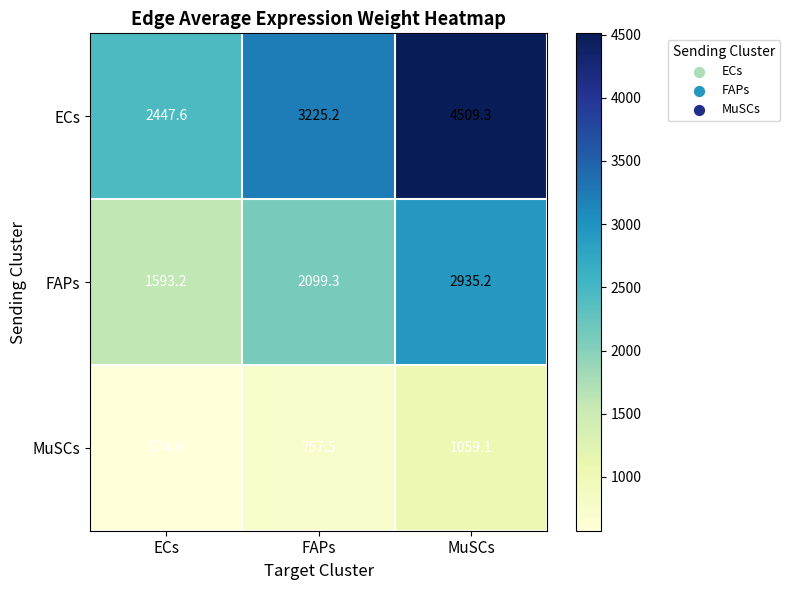

Which series changed the most between FAPs and MuSCs?

ECs